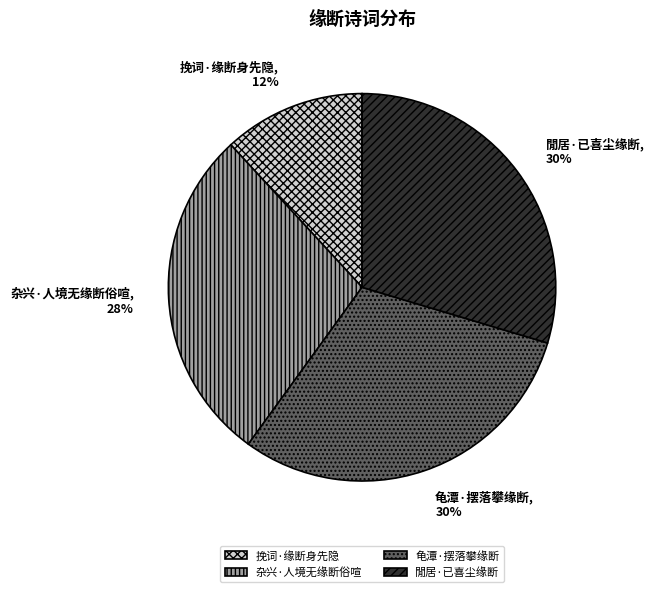

To the nearest percent, what portion does 龟潭·摆落攀缘断 represent?

30%